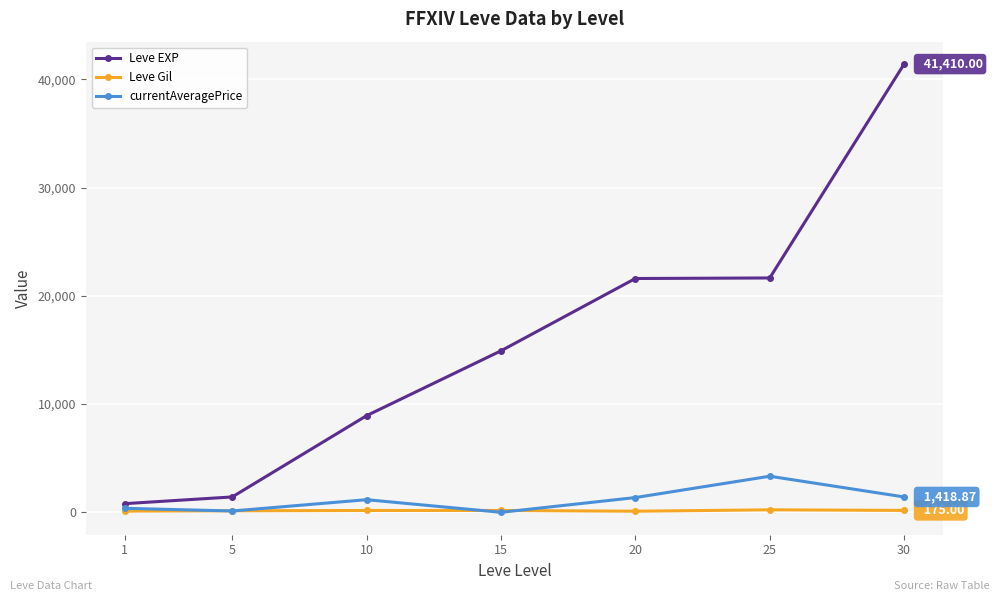

How many values in the Leve Gil series are below 169?

3